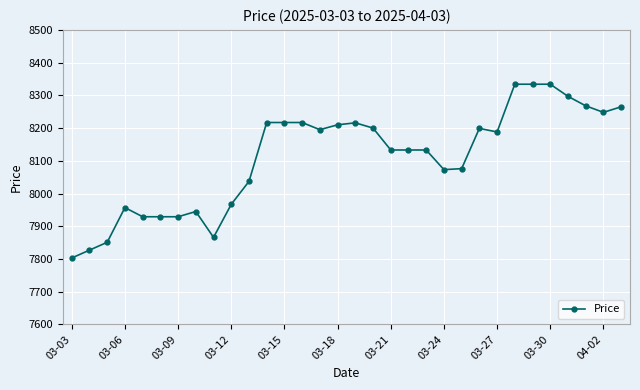

What is the sum of all values?

259527